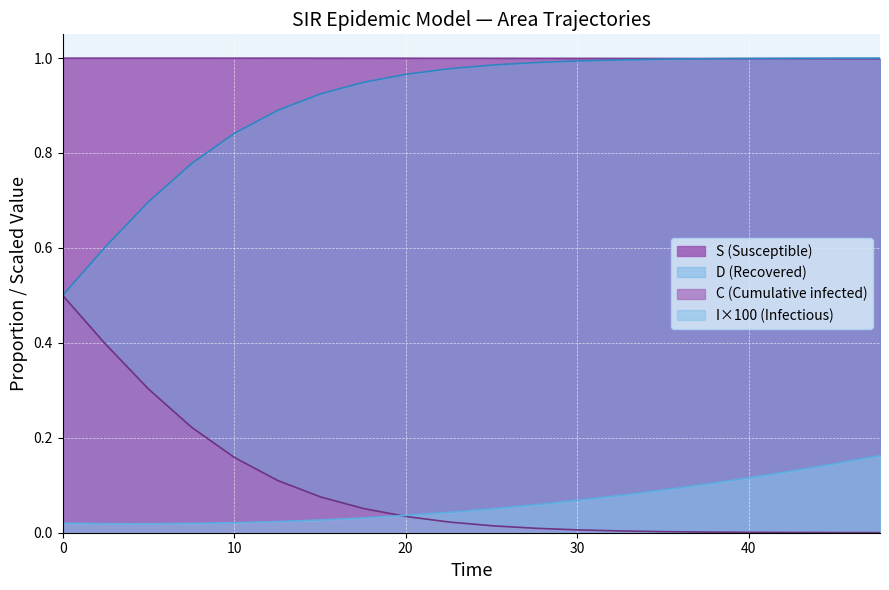

True or false: C (Cumulative infected) and S (Susceptible) intersect in this chart.

False